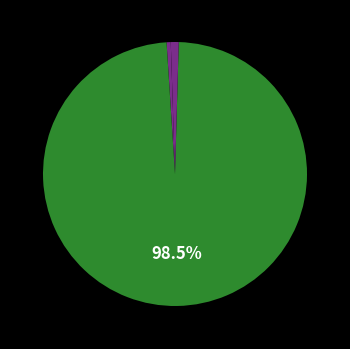

Is there a majority slice in this chart?

Yes